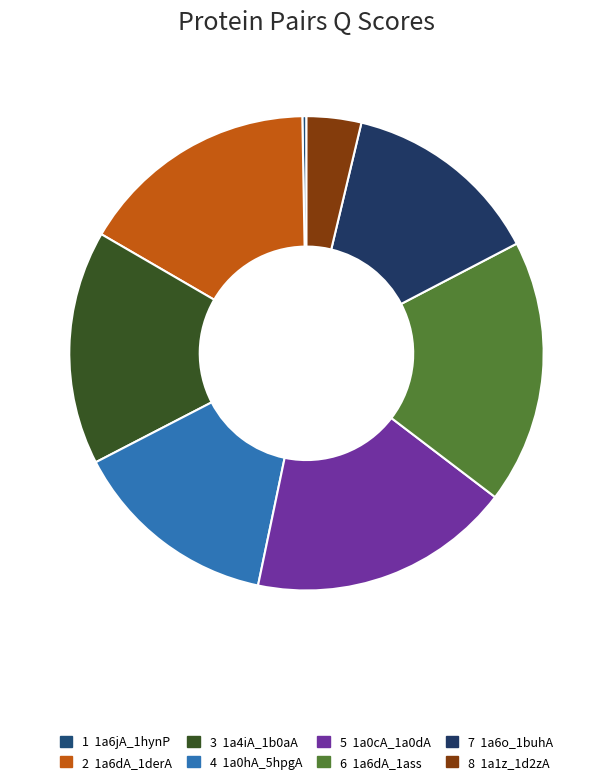

Count the number of slices in the pie.

8